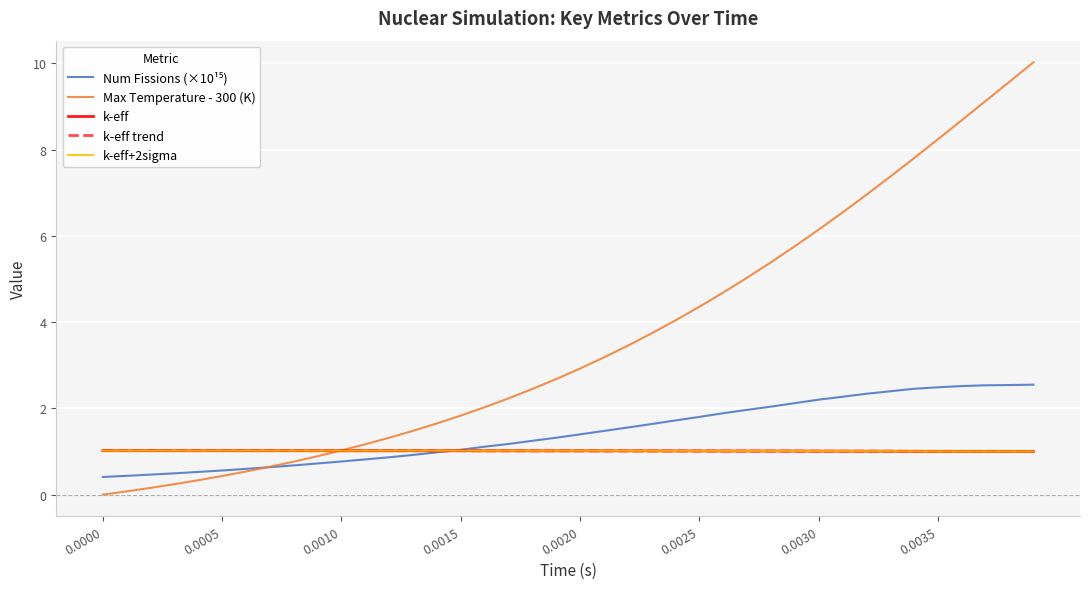

Which series has the largest total across all categories?

Max Temperature - 300 (K)